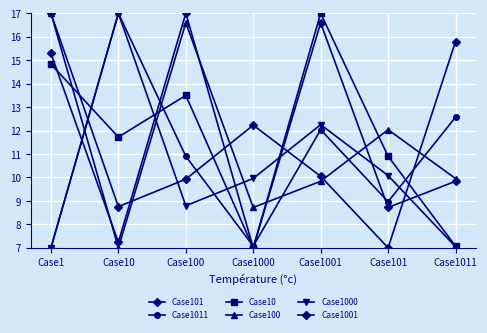

The value of Case1000 at Case1 is 7.0. True or false?

True